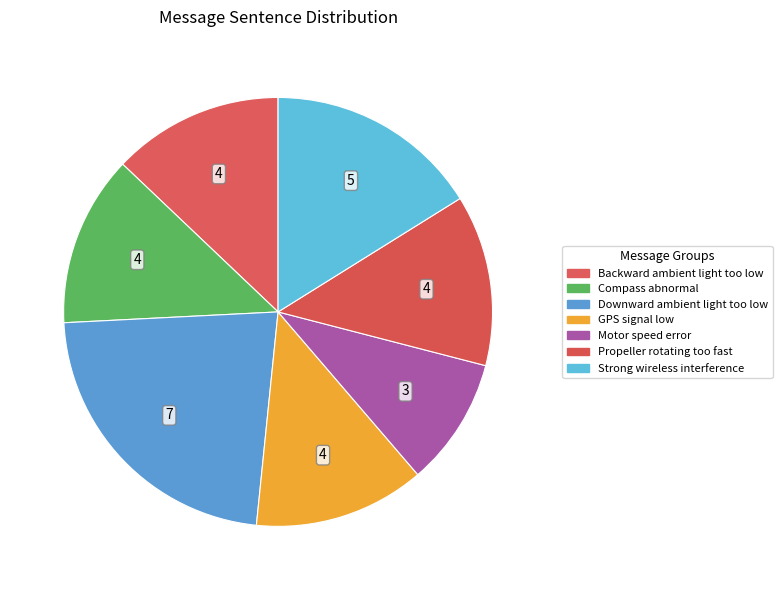

How many segments does this pie chart have?

7